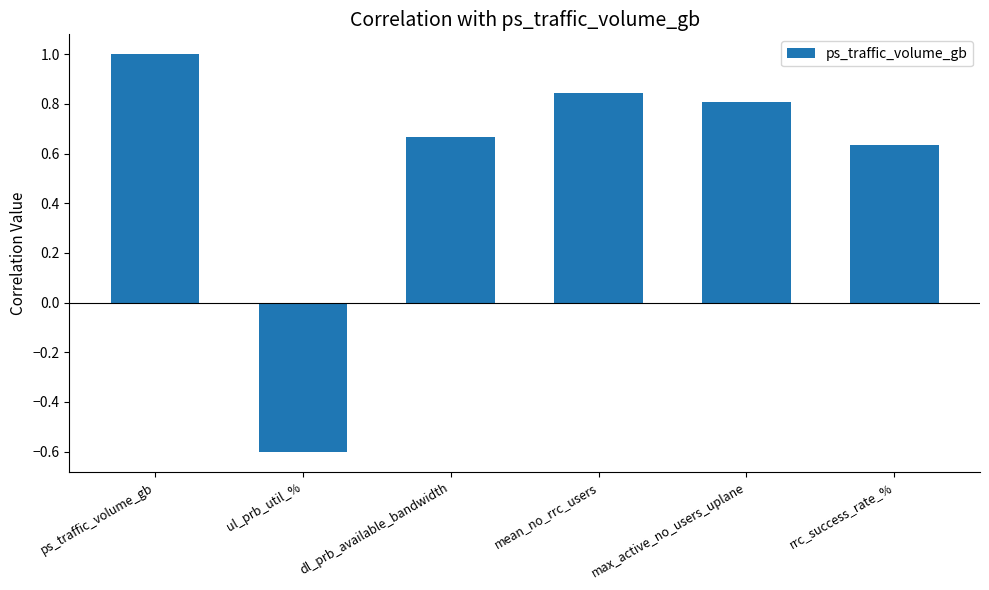

What is the difference between the values at ul_prb_util_% and mean_no_rrc_users?

1.4